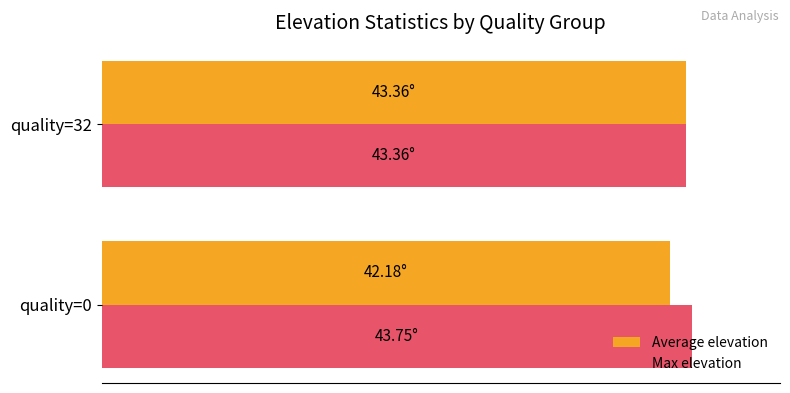

Which series has the largest range (max minus min)?

Average elevation